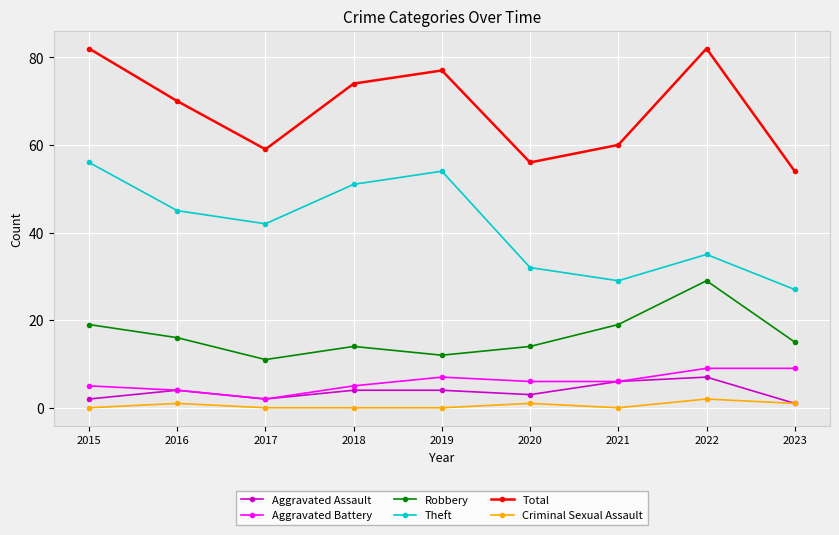

Reading left to right, extract all data points from this chart.

Aggravated Assault: 2	4	2	4	4	3	6	7	1
Aggravated Battery: 5	4	2	5	7	6	6	9	9
Robbery: 19	16	11	14	12	14	19	29	15
Theft: 56	45	42	51	54	32	29	35	27
Total: 82	70	59	74	77	56	60	82	54
Criminal Sexual Assault: 0	1	0	0	0	1	0	2	1